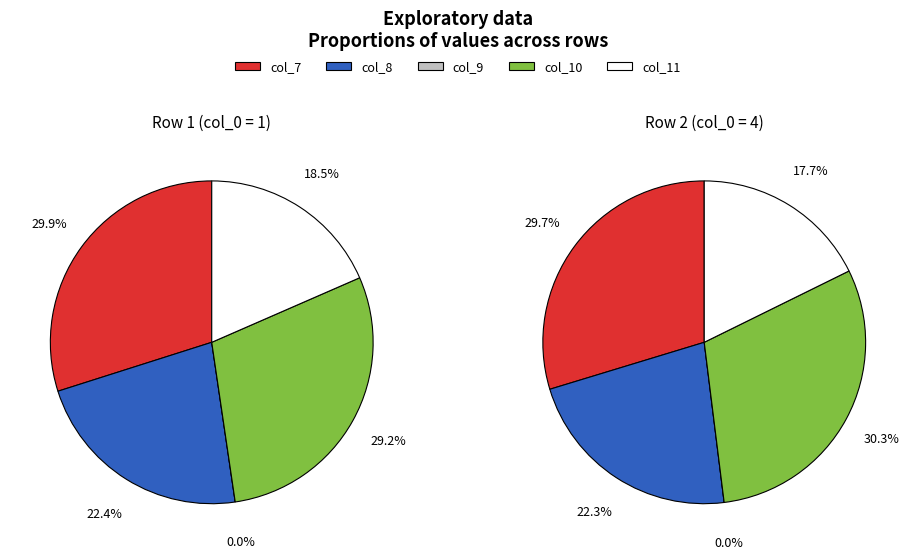

What is the smallest slice in the pie chart?

col_9